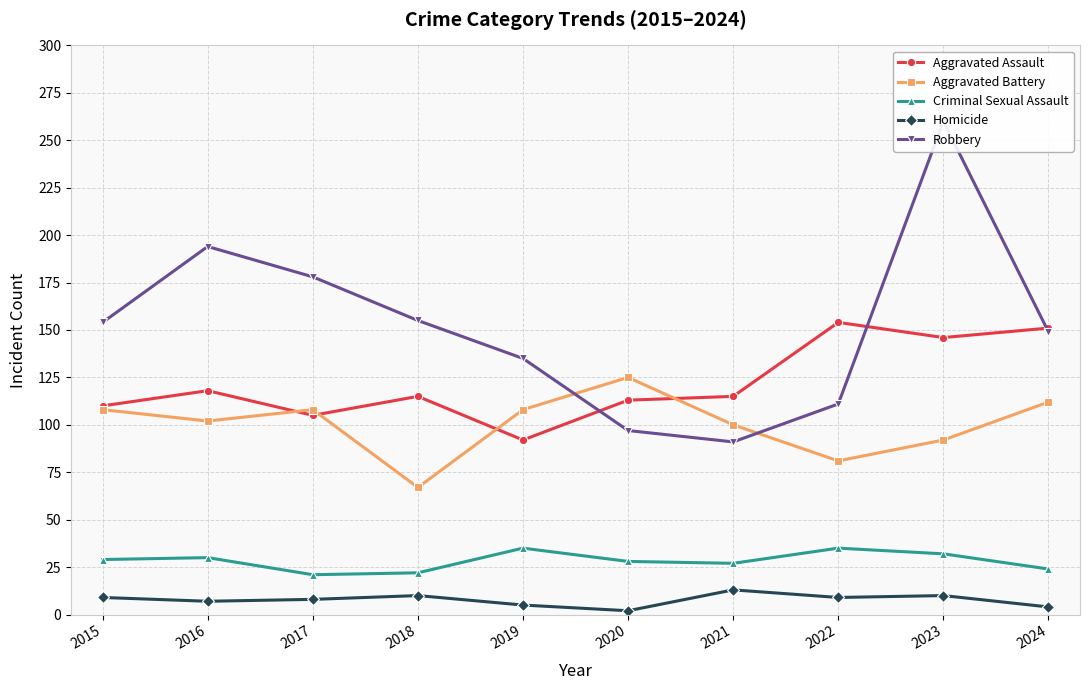

How many lines are shown in the chart?

5